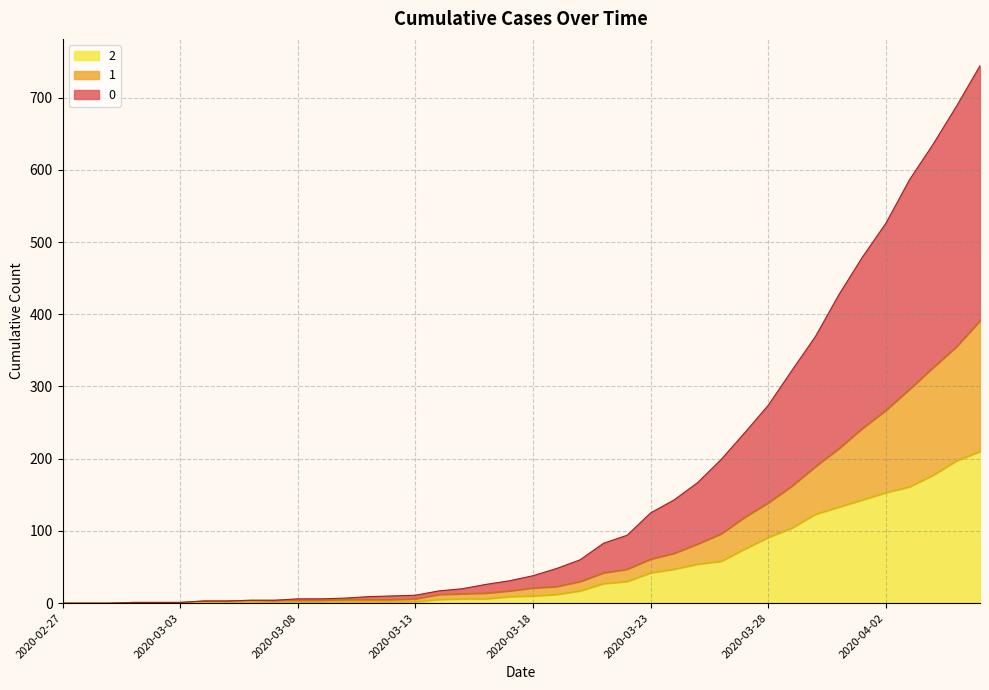

What is the difference between the maximum and minimum values in the 2 series?

210